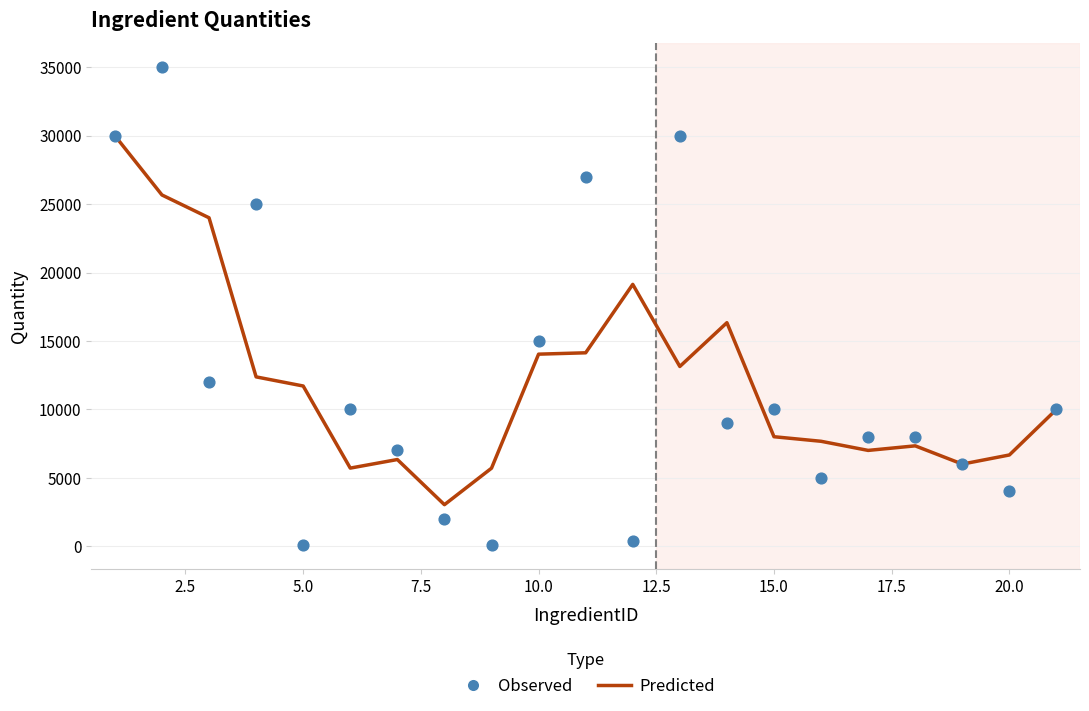

Which series reaches the minimum Y coordinate?

Observed